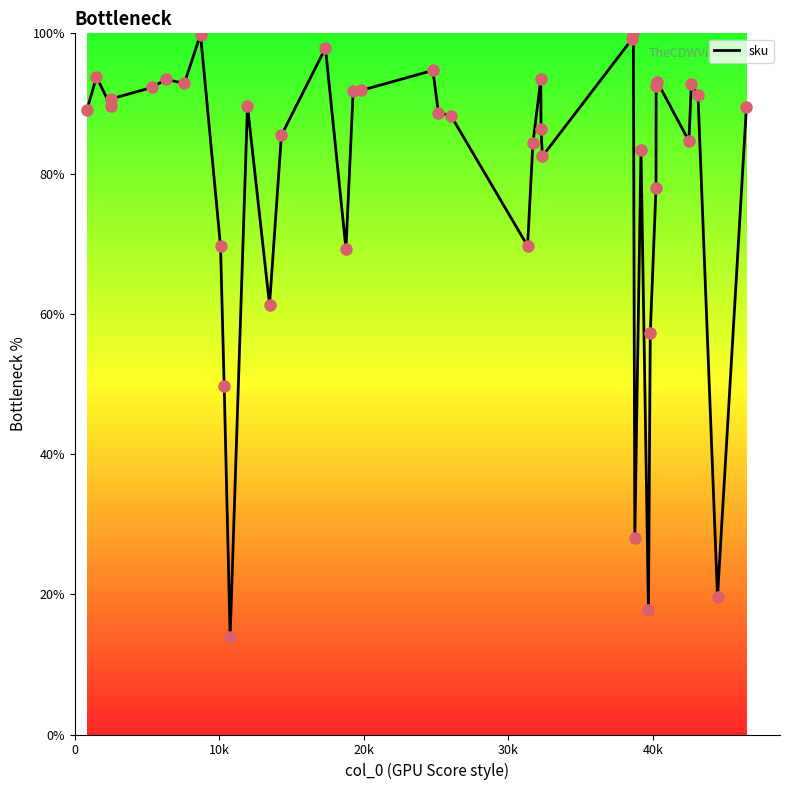

What is the maximum value shown in the chart?

100.0